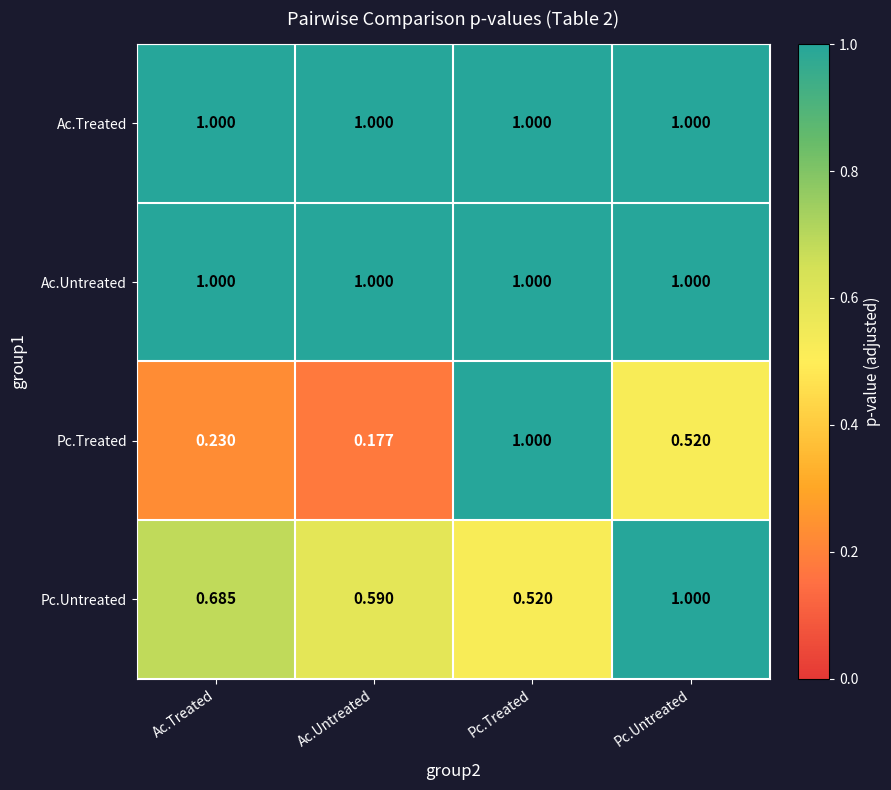

At which category does the chart reach its minimum across all series?

Ac.Untreated